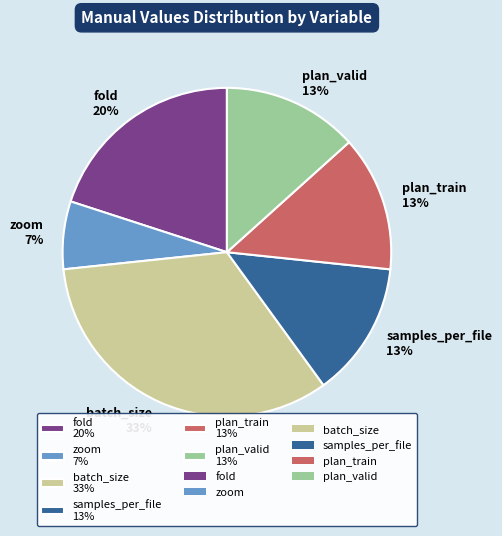

Do samples_per_file and plan_train together represent more than half of the pie?

No